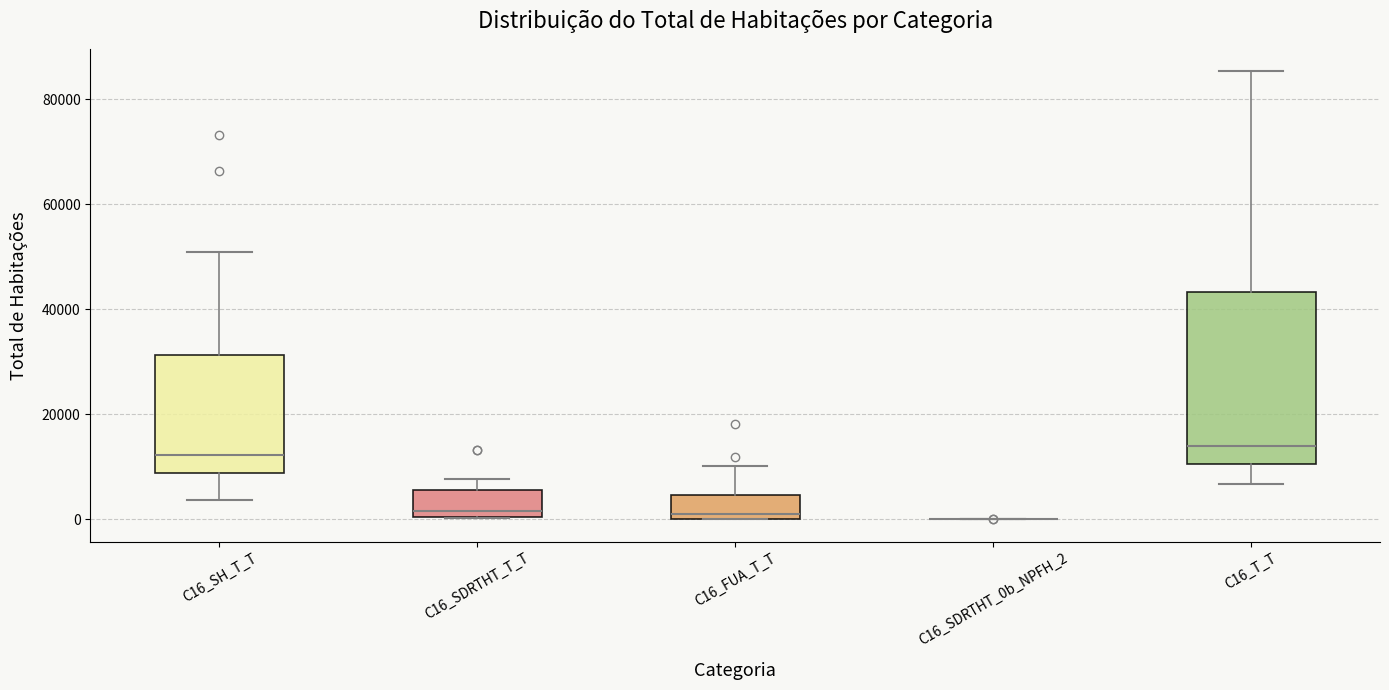

Reading left to right, read every box against the y-axis: the position of its median line, the range the box covers, and the ends of its whiskers. The values are not printed on the chart, so give them approximately, as read against the axis.

C16_SH_T_T: median 12000, box 8000 to 32000, whiskers 4000 to 50000
C16_SDRTHT_T_T: median 2000, box 0 to 6000, whiskers 0 to 8000
C16_FUA_T_T: median 2000, box 0 to 4000, whiskers 0 to 10000
C16_SDRTHT_0b_NPFH_2: box collapsed to a line at 0, whiskers 0 to 0
C16_T_T: median 14000, box 10000 to 44000, whiskers 6000 to 86000